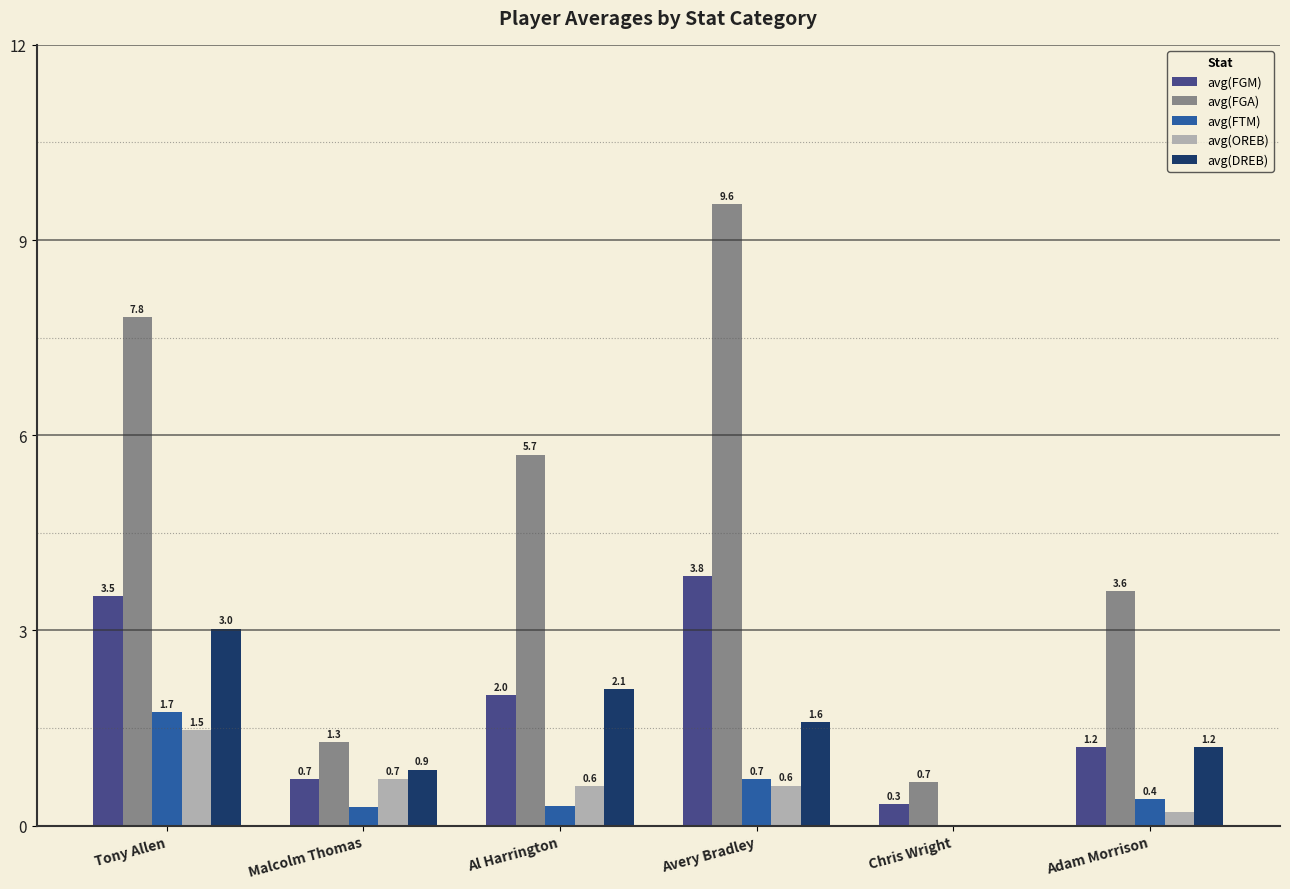

Is the value of avg(FGM) at Malcolm Thomas greater than the value of avg(FGA) at Tony Allen?

No